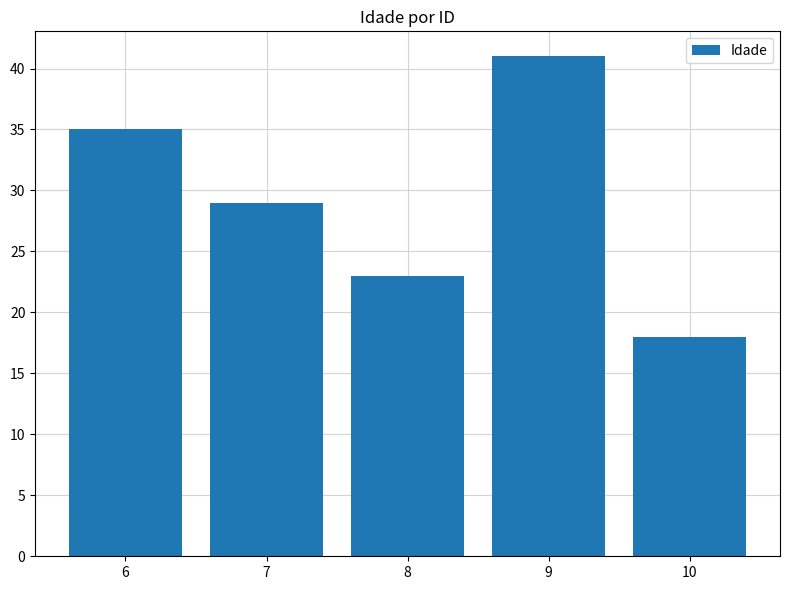

How many values are below 29?

2